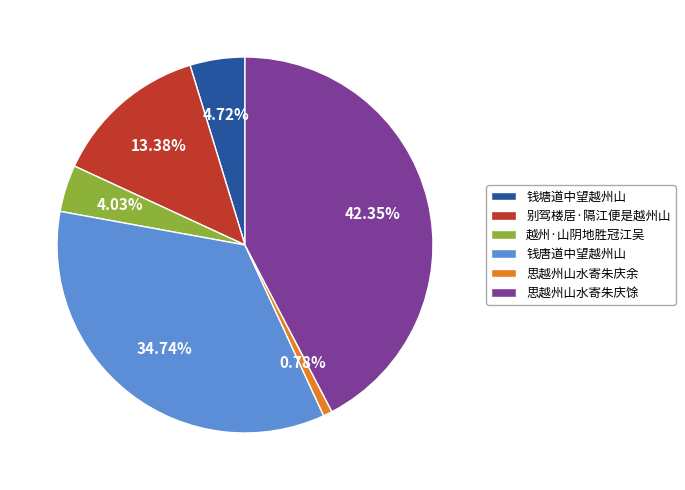

Is the sum of 思越州山水寄朱庆余 and 别驾楼居·隔江便是越州山 greater than half?

No